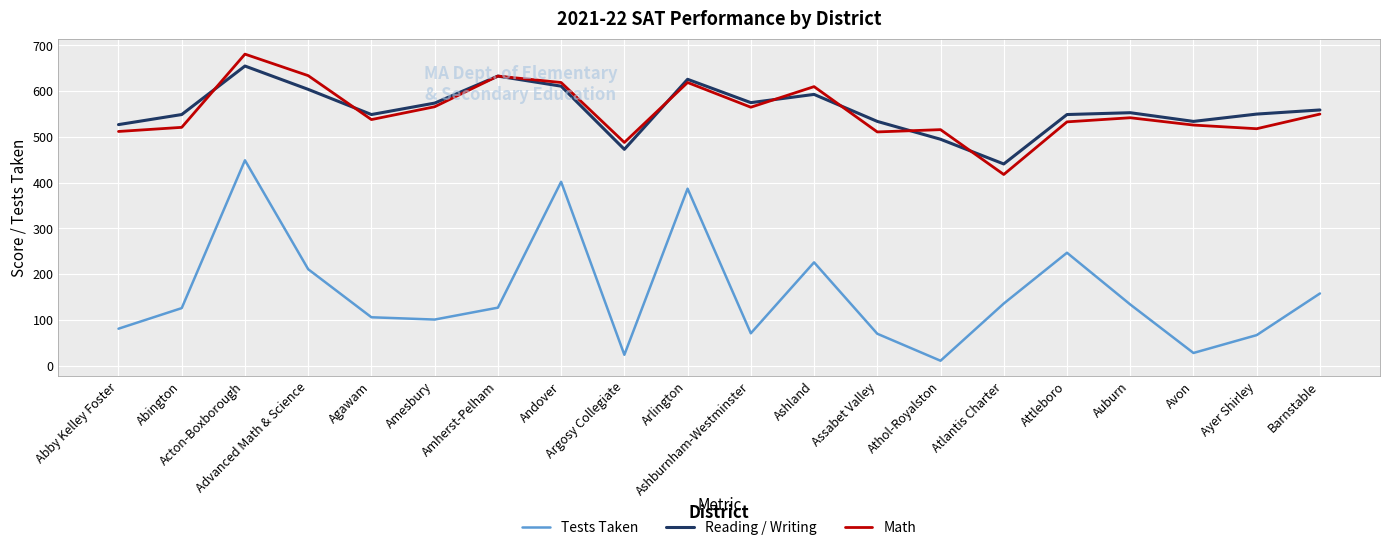

True or false: Math has more than 1 interior local peaks.

True